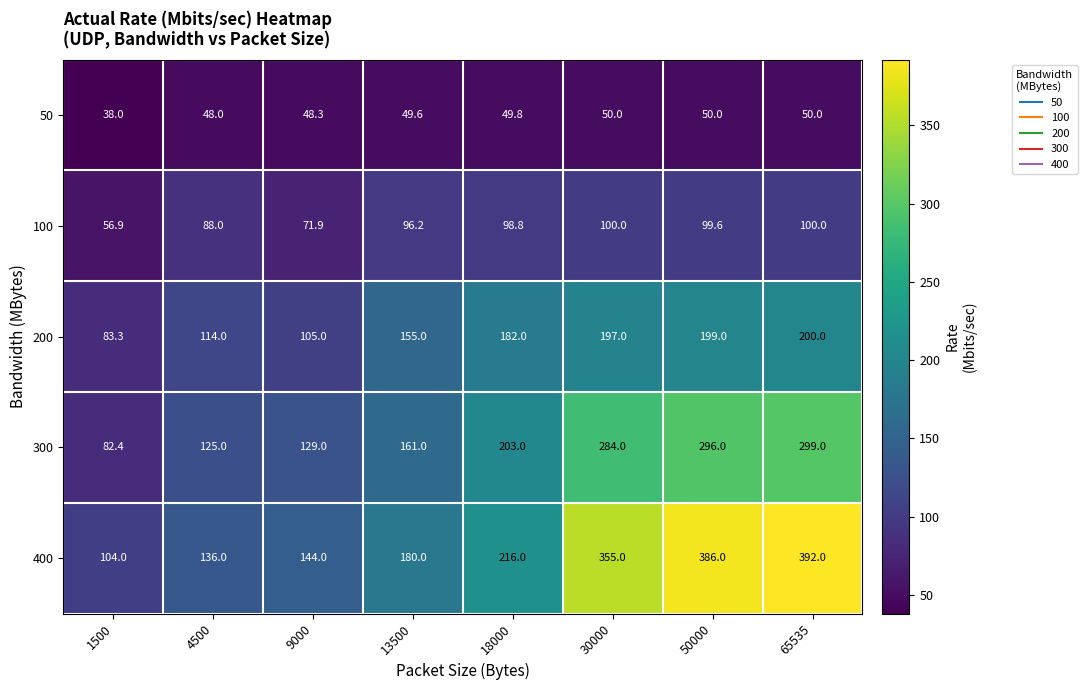

At how many categories does at least one series exceed 72?

8